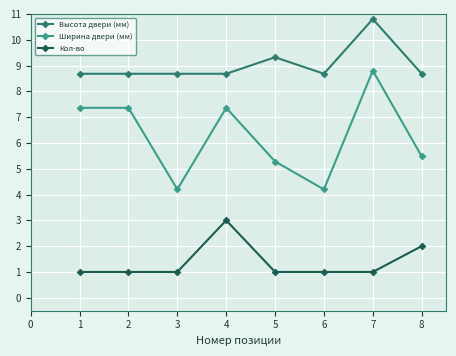

What are all the series names shown in the legend?

Высота двери (мм), Ширина двери (мм), Кол-во